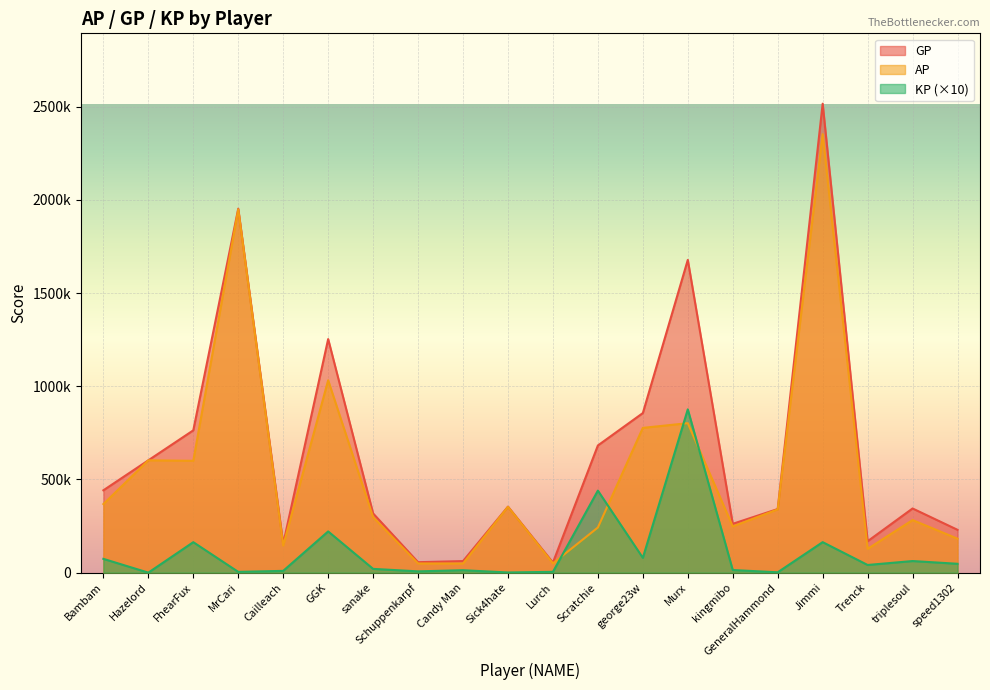

True or false: KP has more than 2 points higher than both neighbors.

True